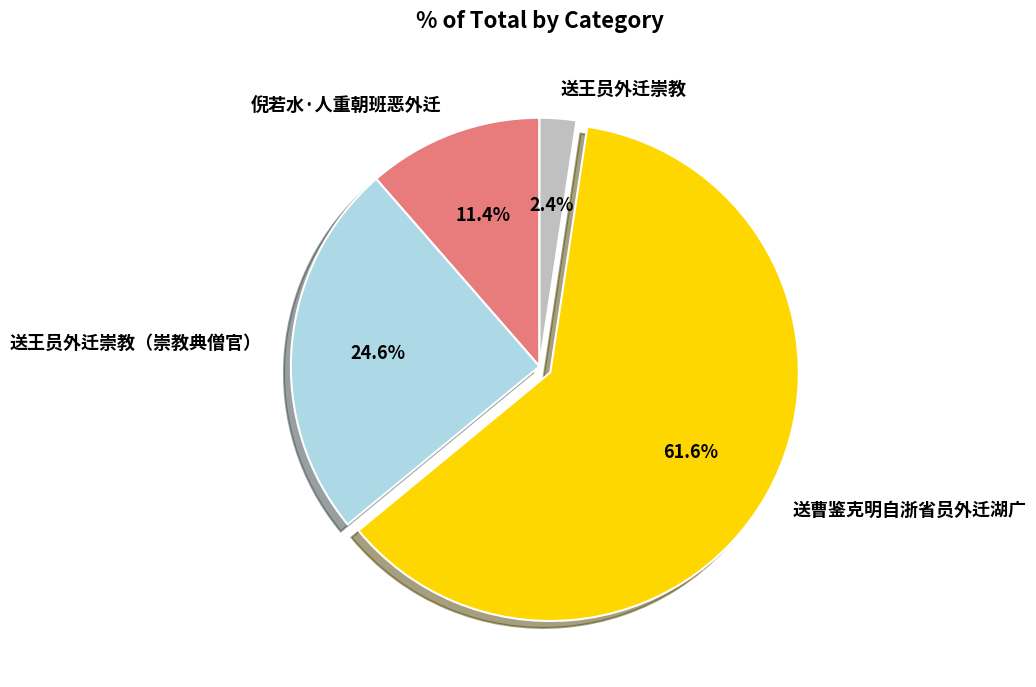

To the nearest percent, what is the difference between the 送曹鉴克明自浙省员外迁湖广 and 倪若水·人重朝班恶外迁 slice percentages?

50%